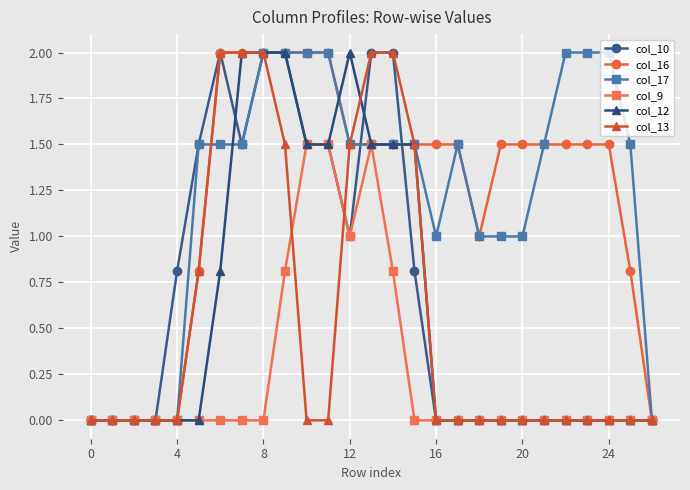

True or false: col_10 has more than 0 interior local peaks.

True